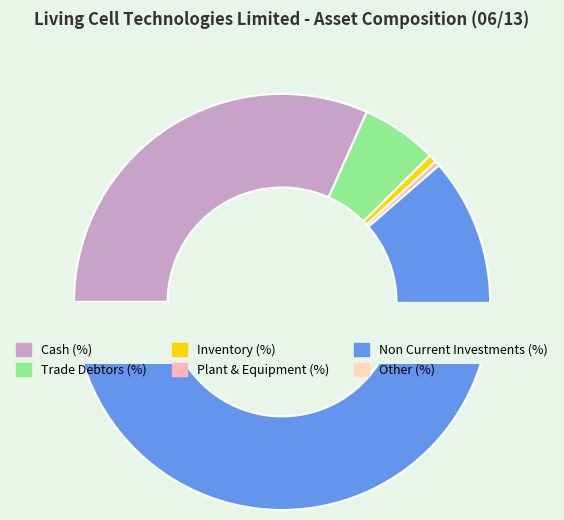

Does any single category account for the majority?

Yes